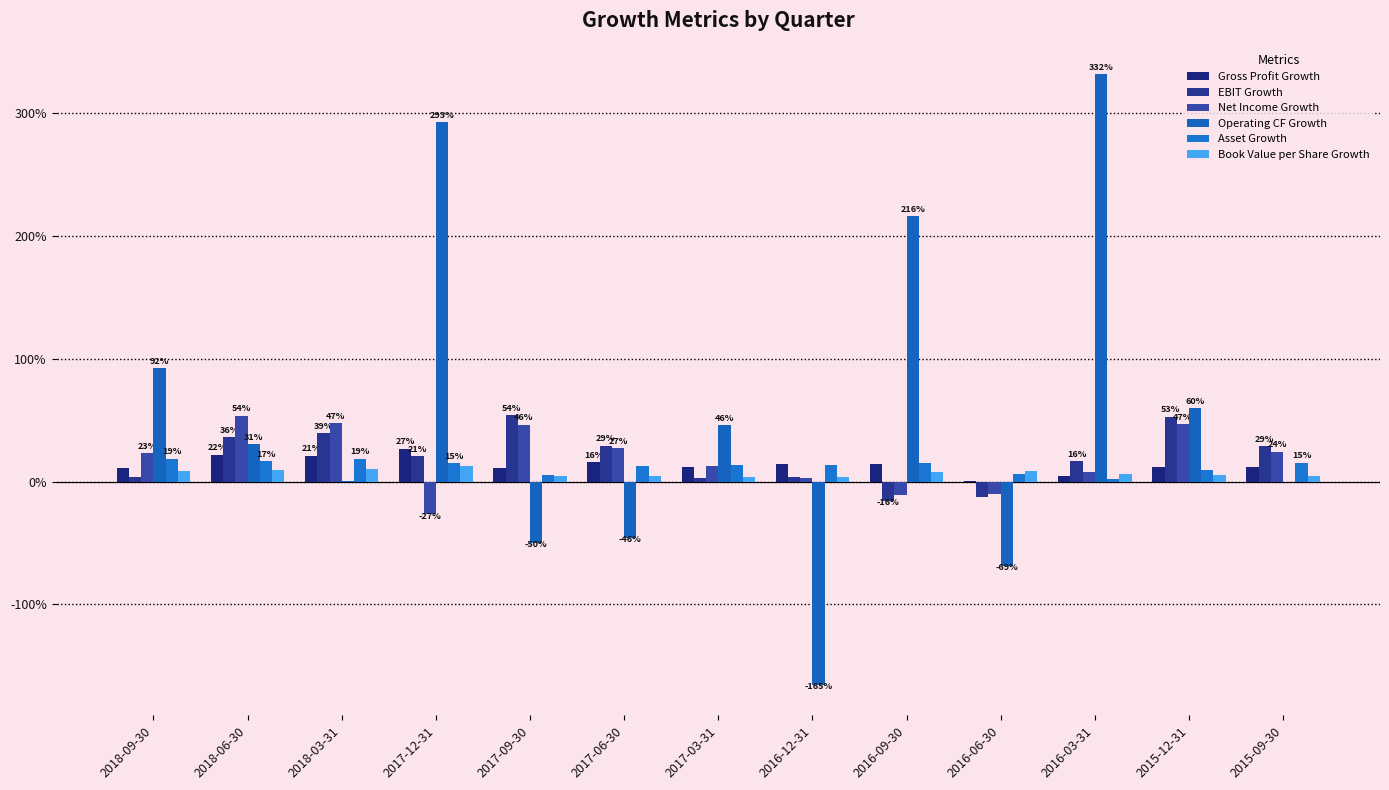

What is the difference between the highest and lowest values at 2017-09-30?

1.0